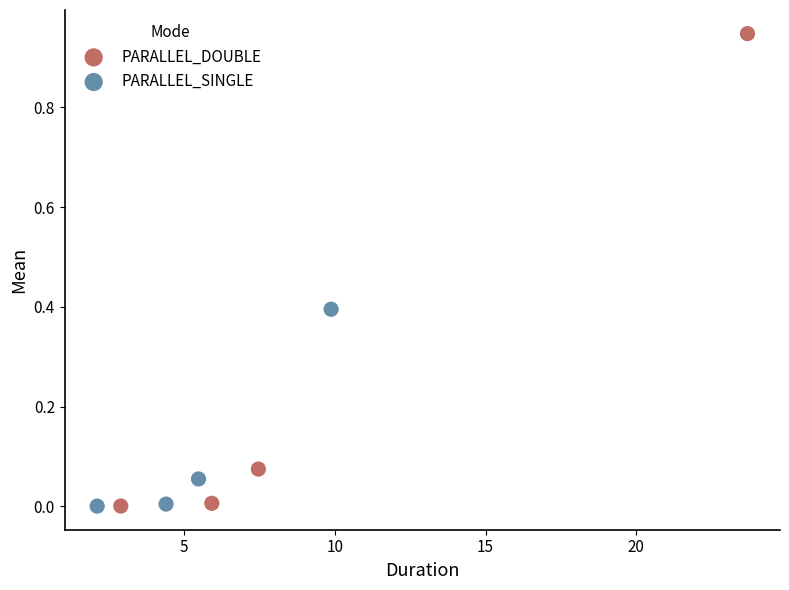

Which series has the widest spread of Y values?

PARALLEL_DOUBLE